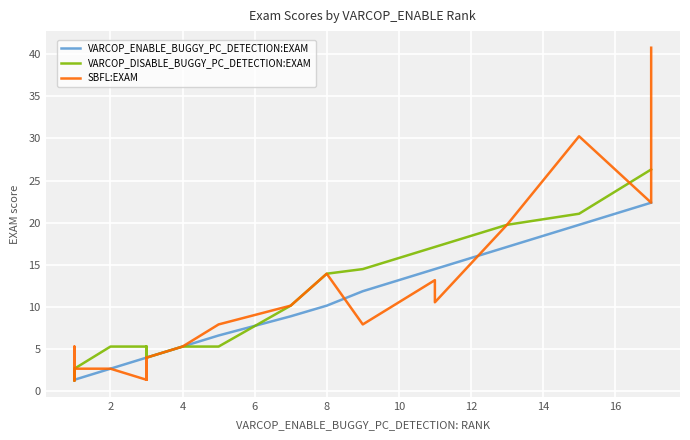

How many data points in SBFL:EXAM are less than 5?

10